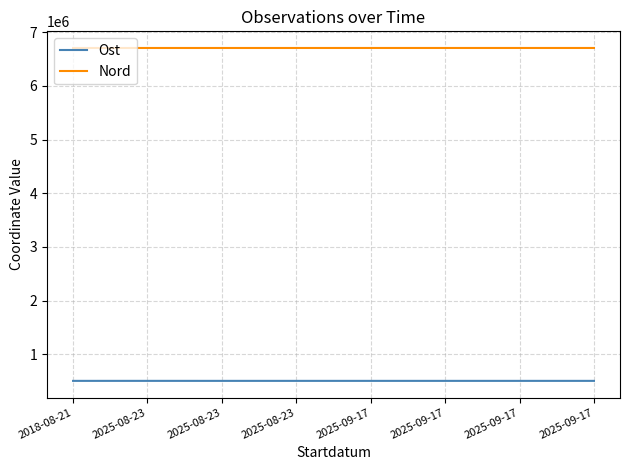

What is the total value across all series at 2025-09-17?

7211740.0